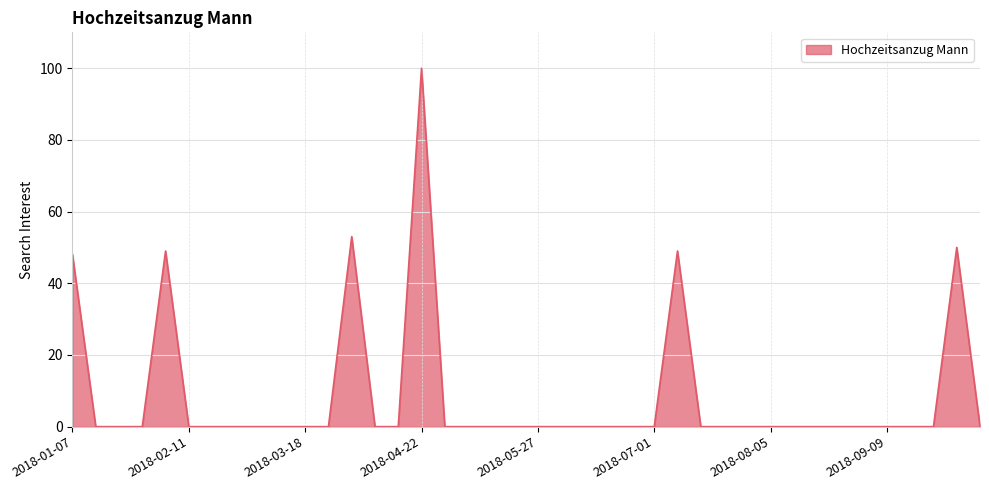

Does the chart have visible grid lines?

Yes